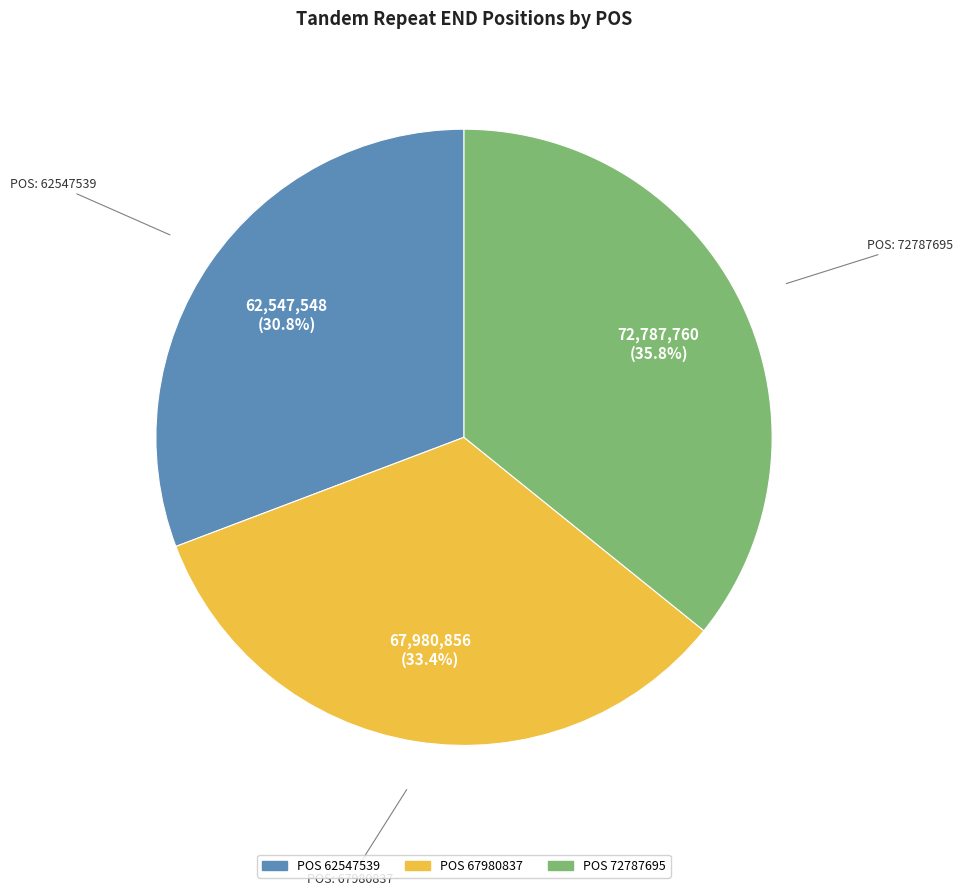

Is the sum of POS 67980837 and POS 62547539 greater than half?

Yes